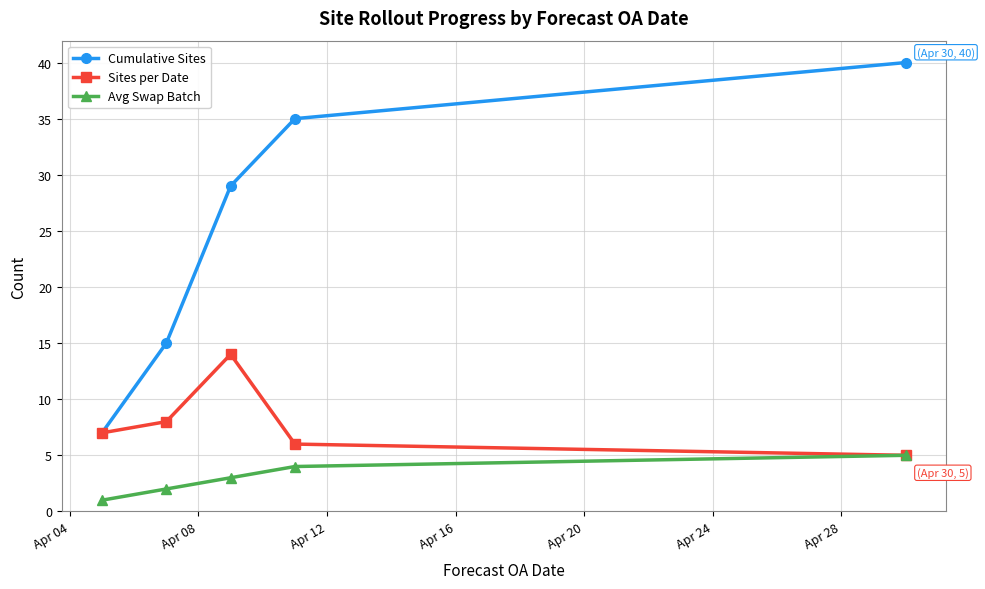

What is the value of the Cumulative Sites point at the 2nd from the left?

15